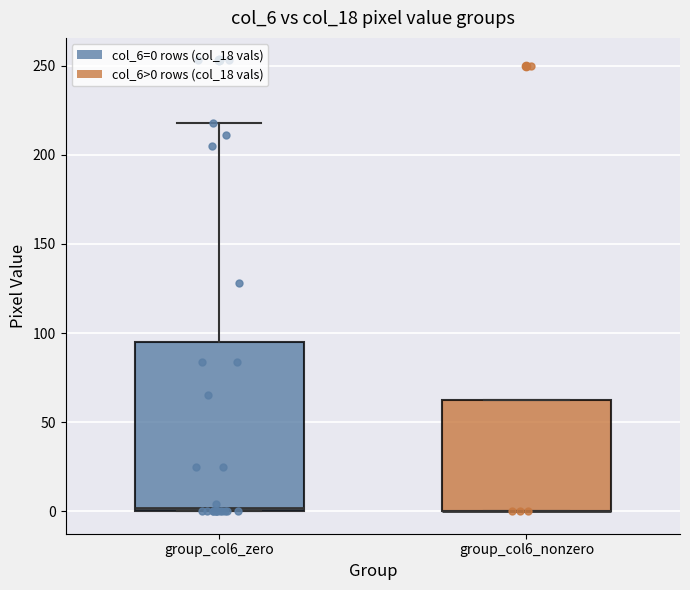

Where does the upper whisker of the box for group_col6_zero end on the y-axis? The values are not printed on the chart, so give them approximately, as read against the axis.

220